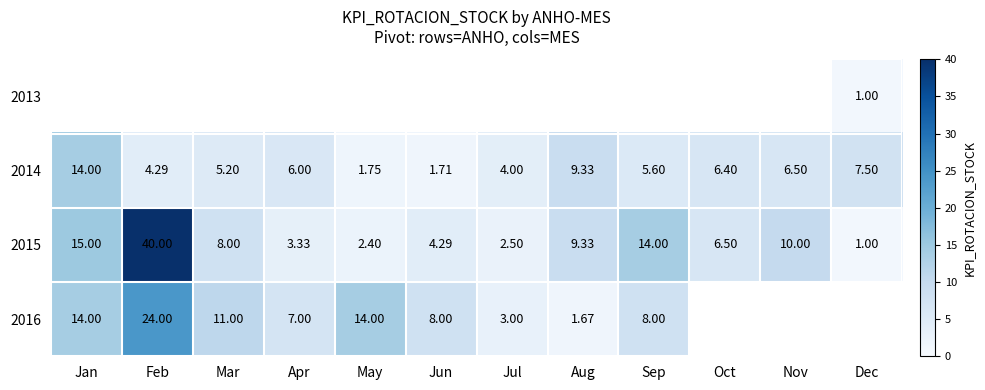

At which label is 2014 closest to 7?

Nov